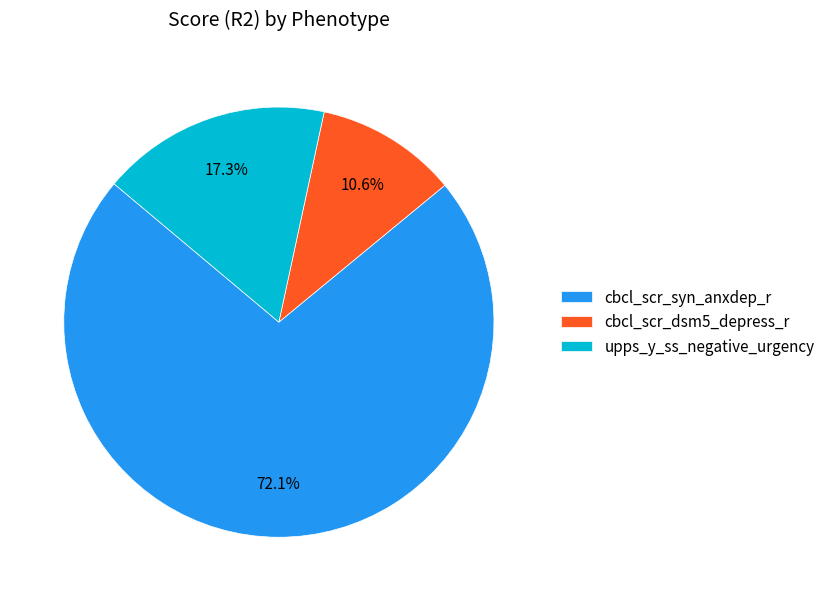

How many segments does this pie chart have?

3